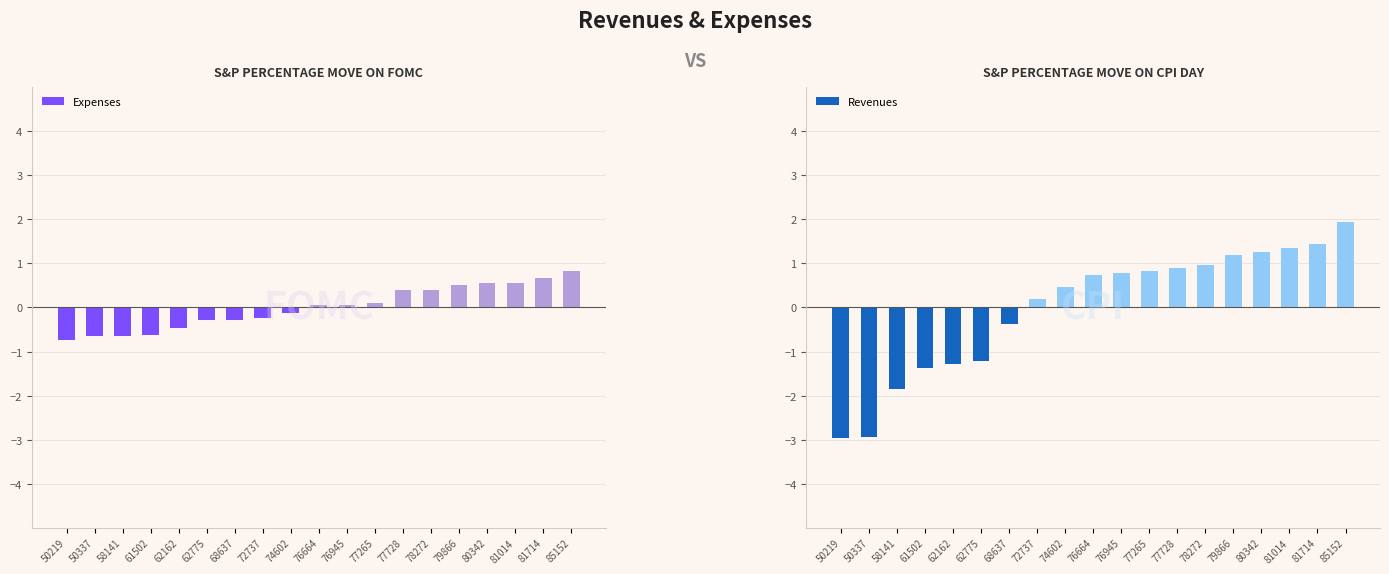

What is the difference between the maximum and second lowest values in the Revenues series?

4.9